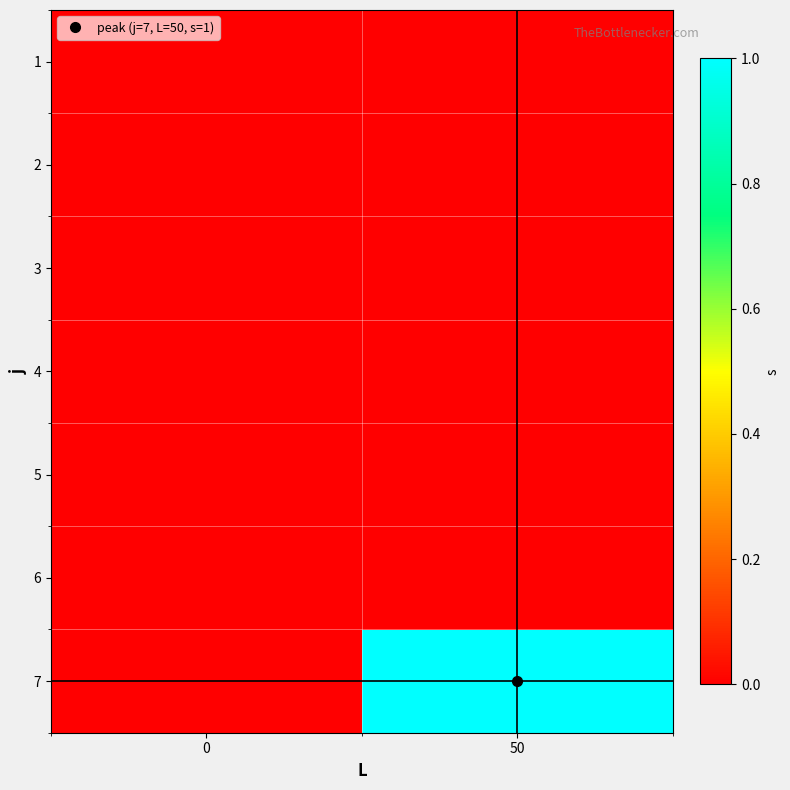

What is the greatest value displayed?

1